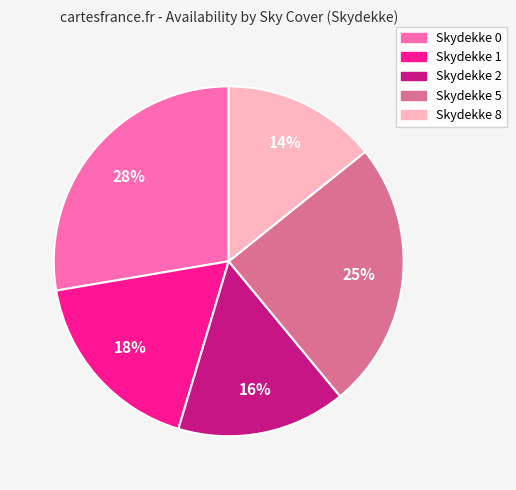

To the nearest percent, what is the difference between the Skydekke 2 and Skydekke 5 slice percentages?

9%